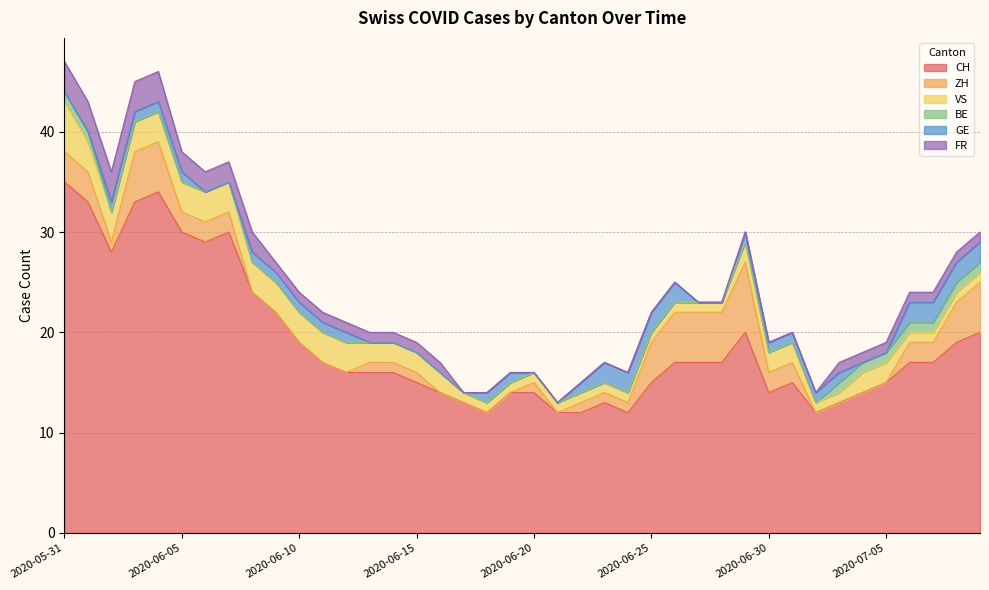

True or false: ZH and GE intersect in this chart.

True